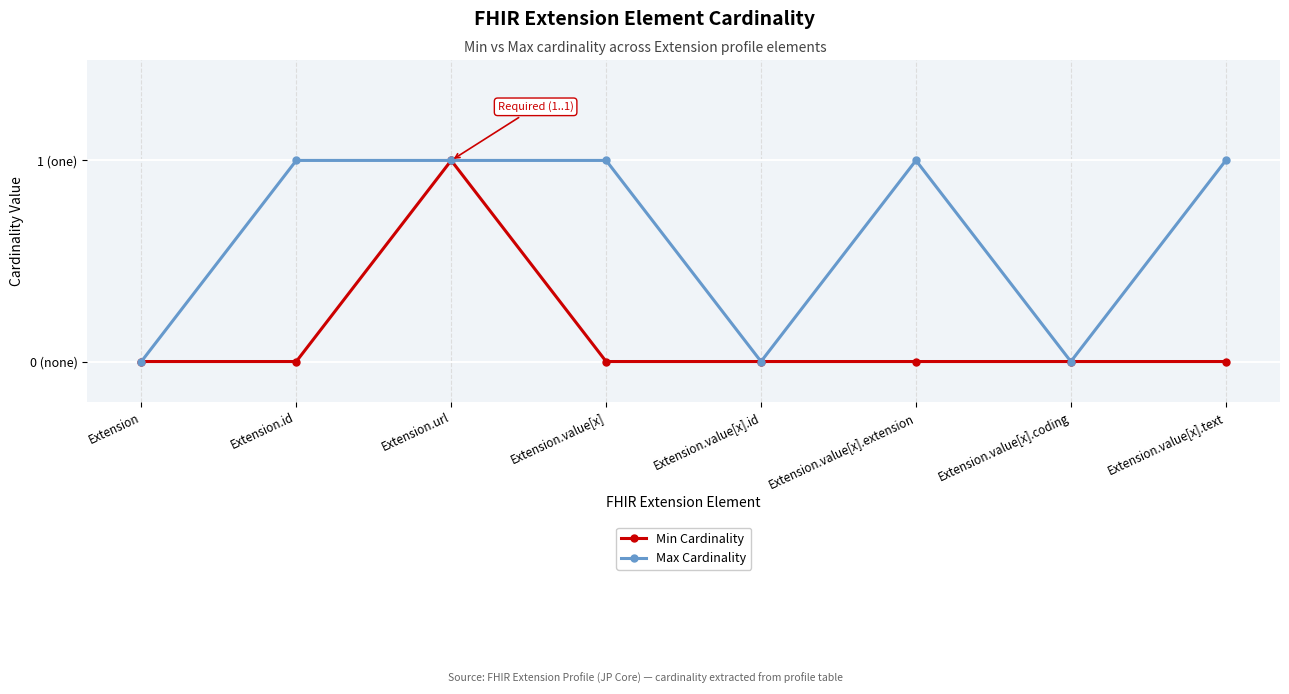

Reading left to right, extract all data points from this chart.

Min Cardinality: 0	0	1	0	0	0	0	0
Max Cardinality: 0	1	1	1	0	1	0	1